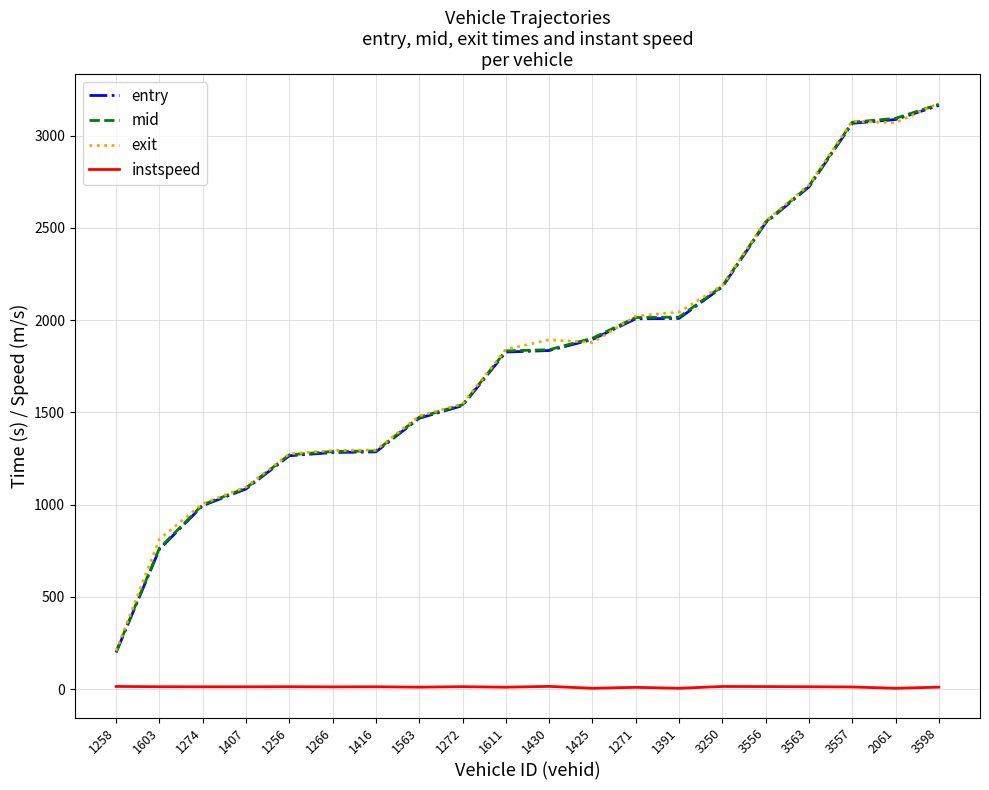

Does the chart have visible grid lines?

Yes